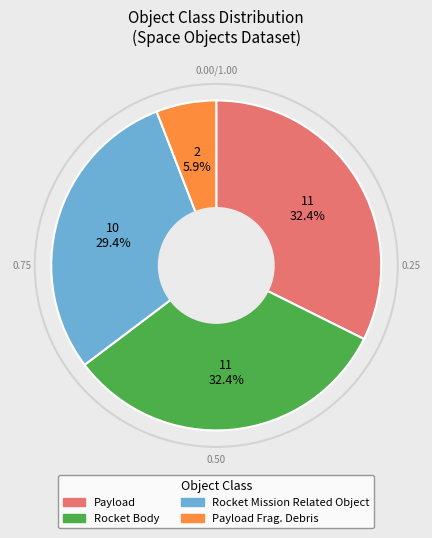

Between Rocket Mission Related Object and Rocket Body, which is larger?

Rocket Body